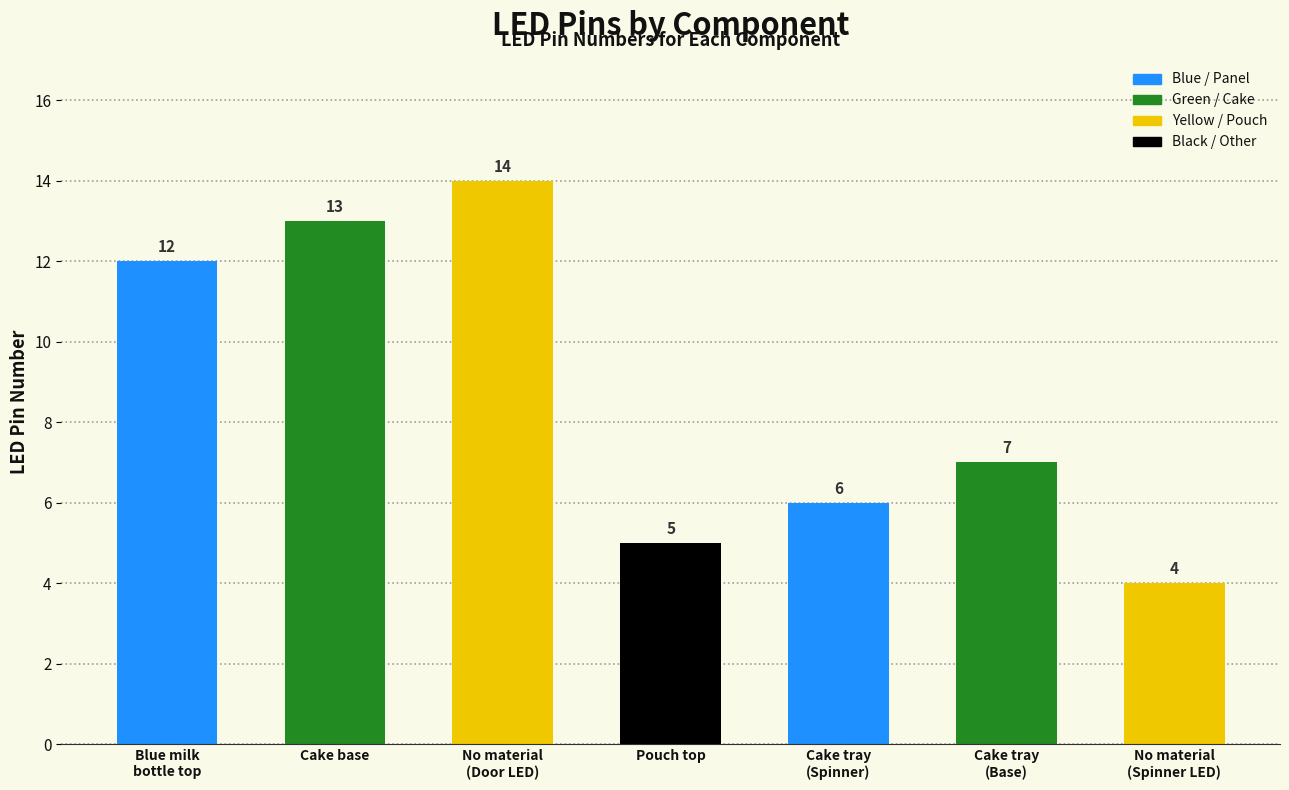

Which label corresponds to the largest value in the chart?

No material
(Door LED)